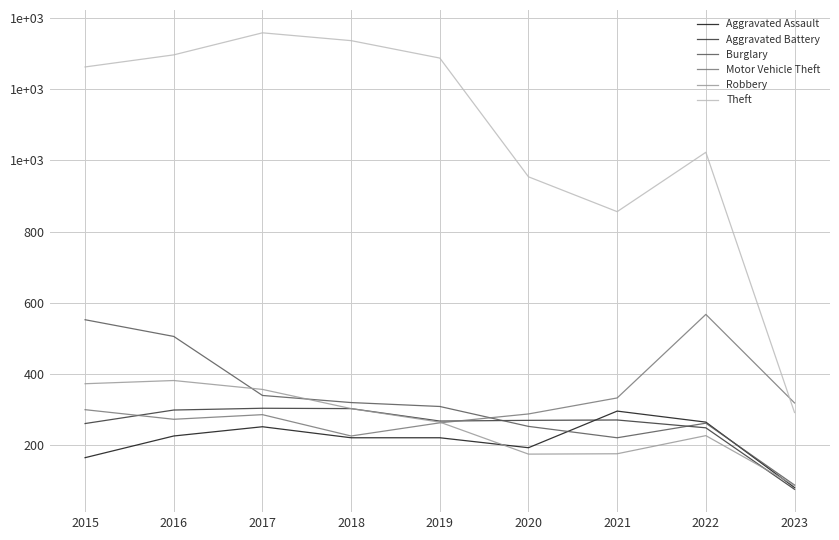

Does the chart display data point markers on the line(s)?

No